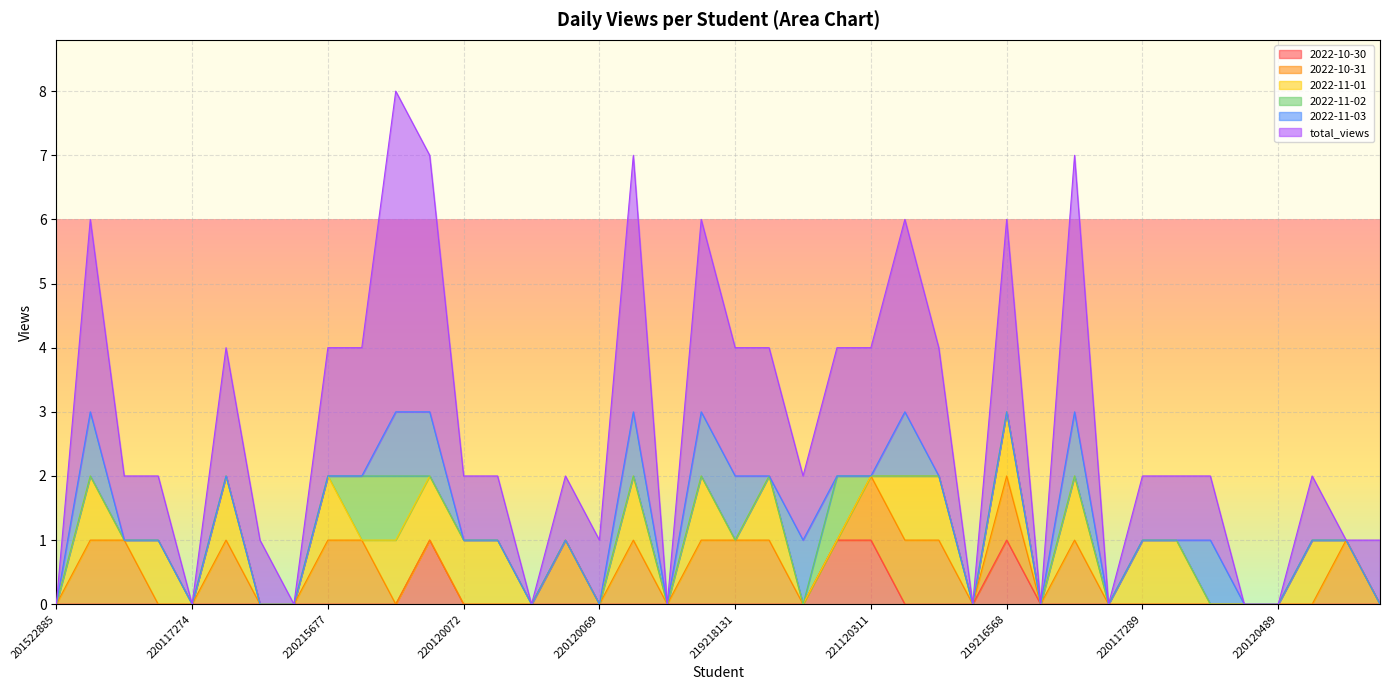

Which series has the largest range (max minus min)?

total_views